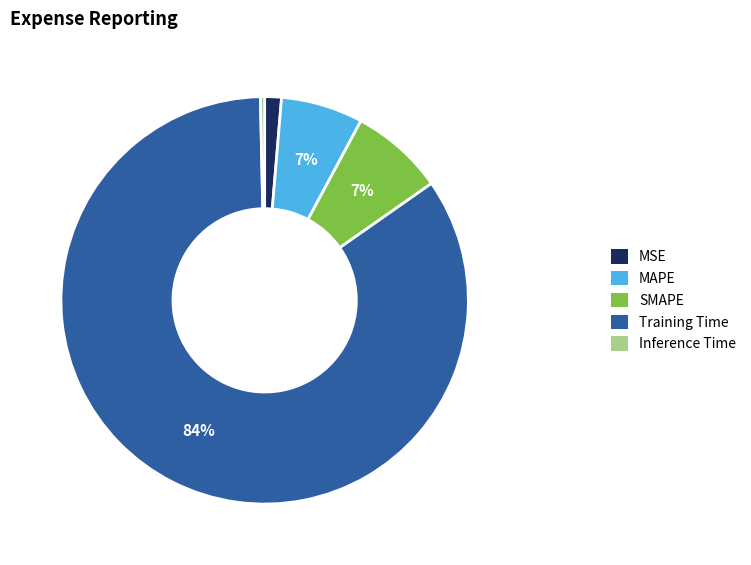

Is Inference Time the majority of the pie?

No